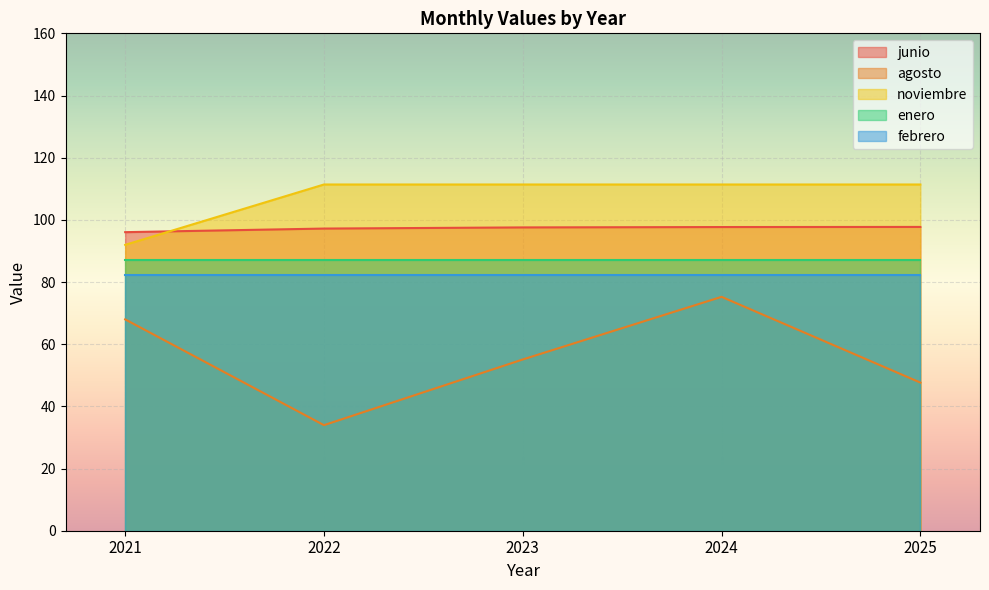

What is the difference between the junio values at 2024 and 2022?

0.5